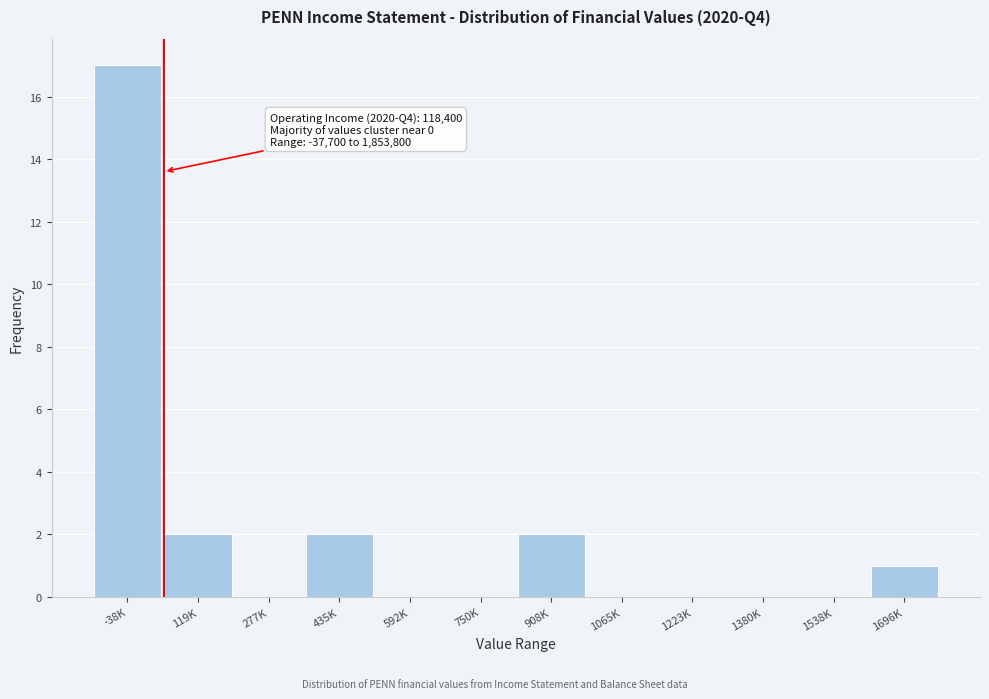

Reading left to right, transcribe all the data shown in this chart.

-38K=17	119K=2	277K=0	435K=2	592K=0	750K=0	908K=2	1065K=0	1223K=0	1380K=0	1538K=0	1696K=1